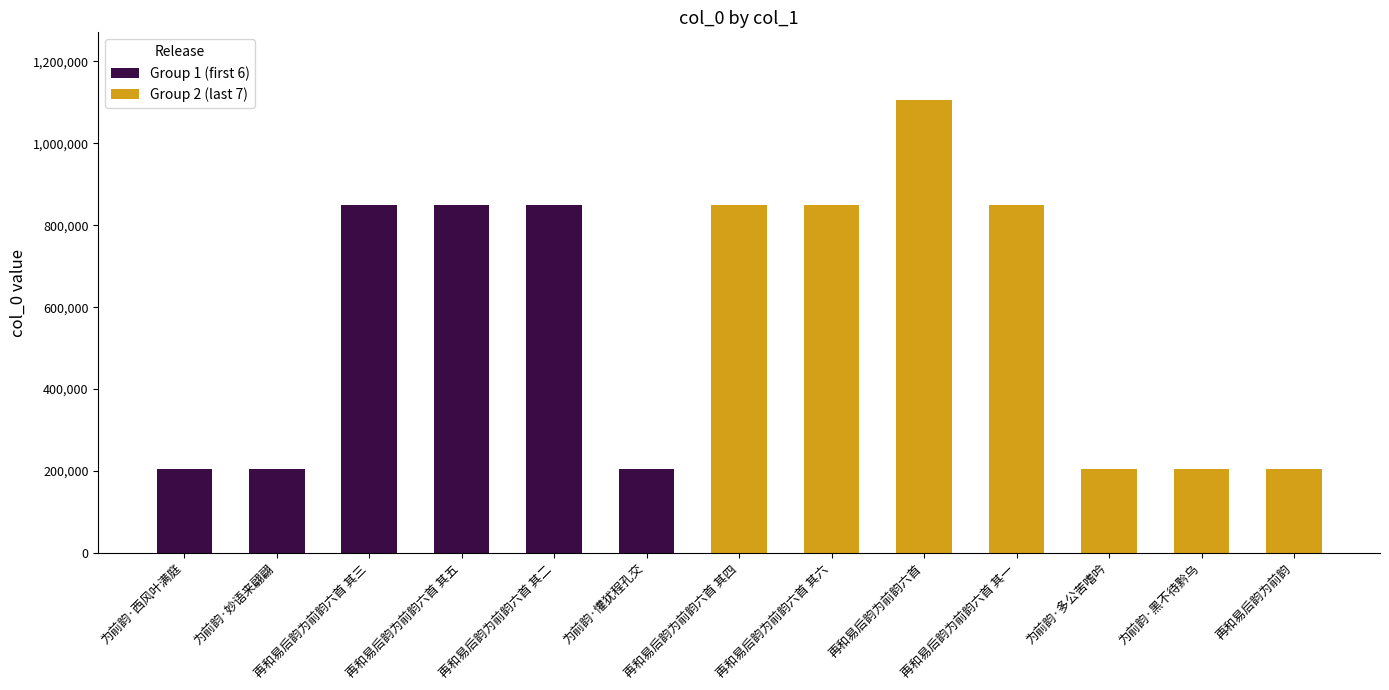

Between 再和易后韵为前韵六首 其三 and 再和易后韵为前韵六首 其五, which is larger?

再和易后韵为前韵六首 其三